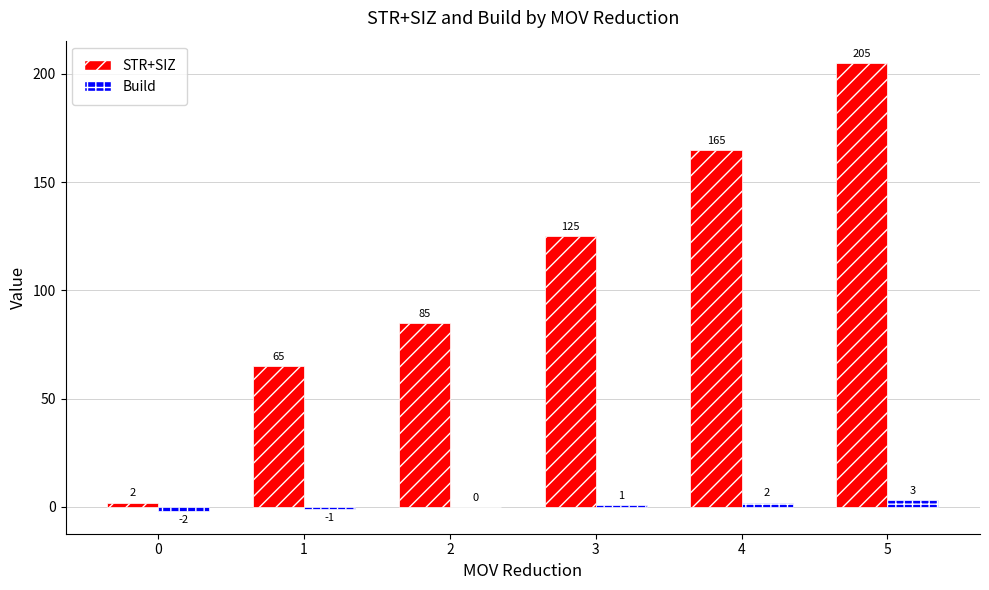

How many categories are shown in the chart?

6